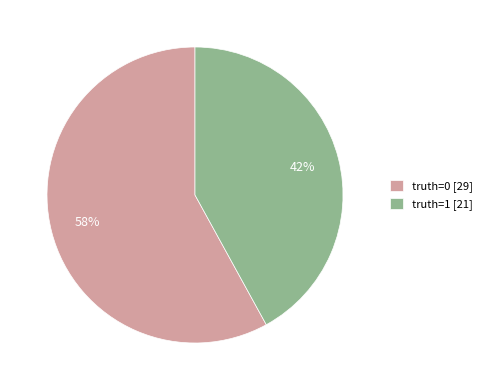

What is the largest slice in the pie chart?

truth=0 [29]